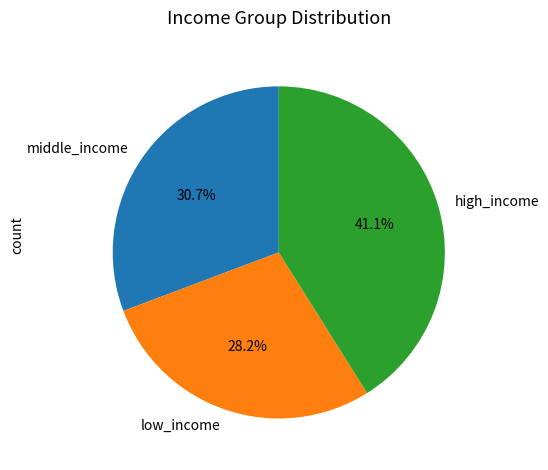

Is there any slice that represents more than half of the pie?

No